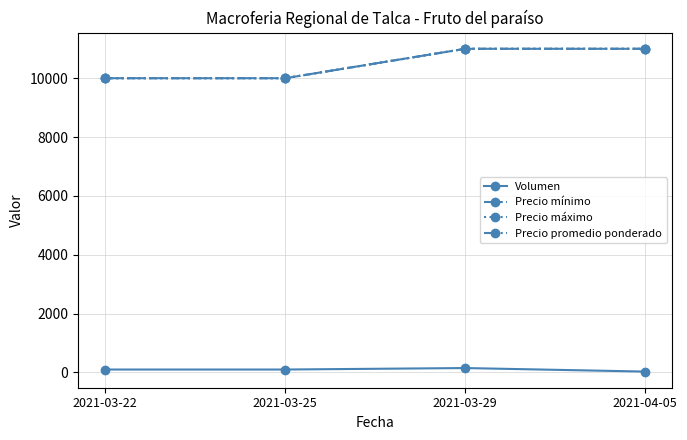

True or false: Precio mínimo and Volumen cross at least once.

False